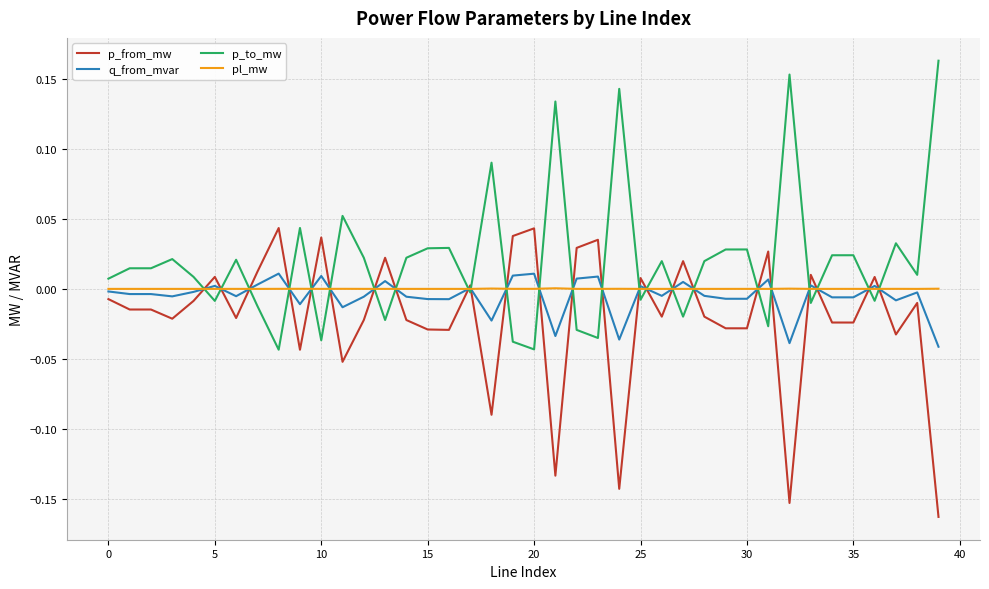

What are all the series names shown in the legend?

p_from_mw, q_from_mvar, p_to_mw, pl_mw